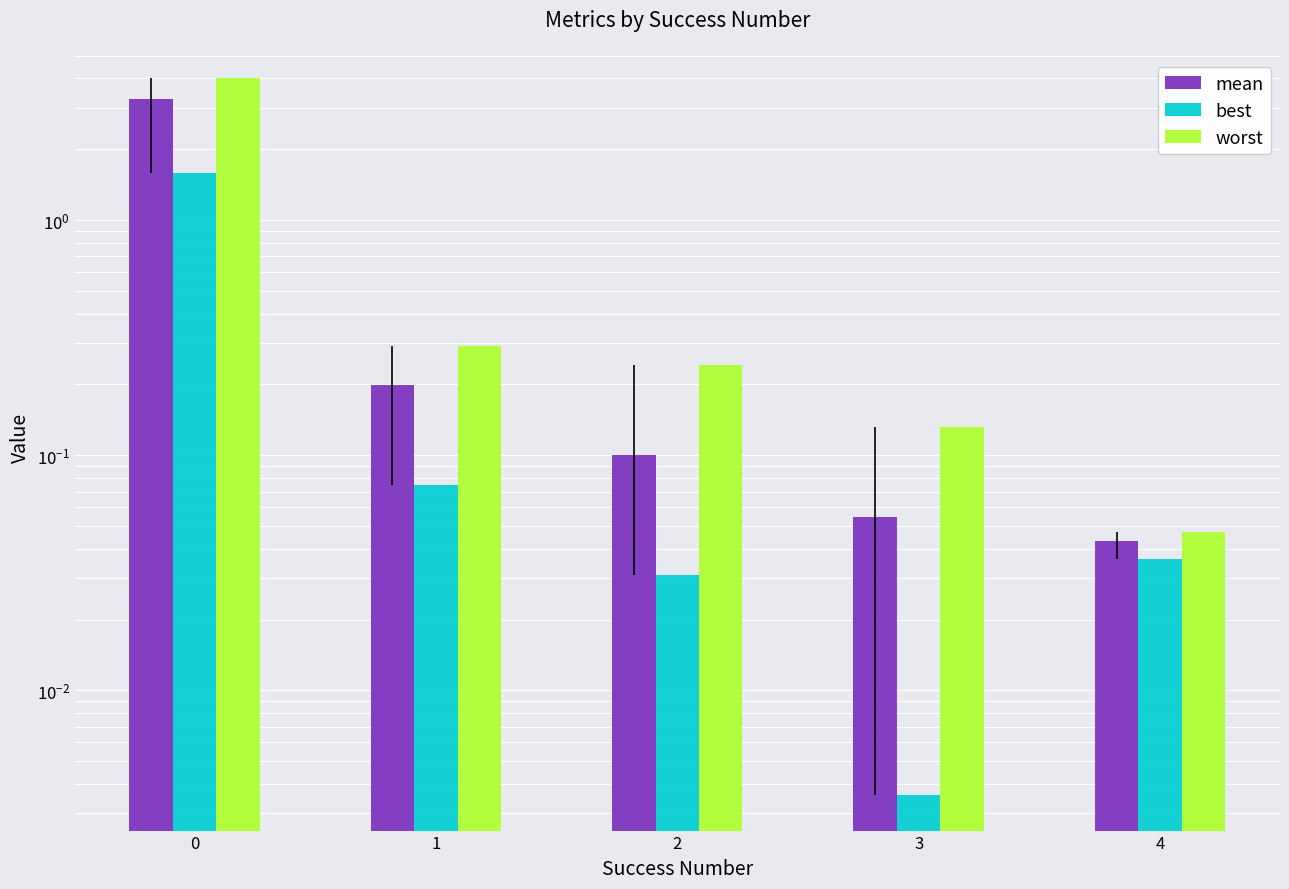

What is the sum of all worst values?

4.7